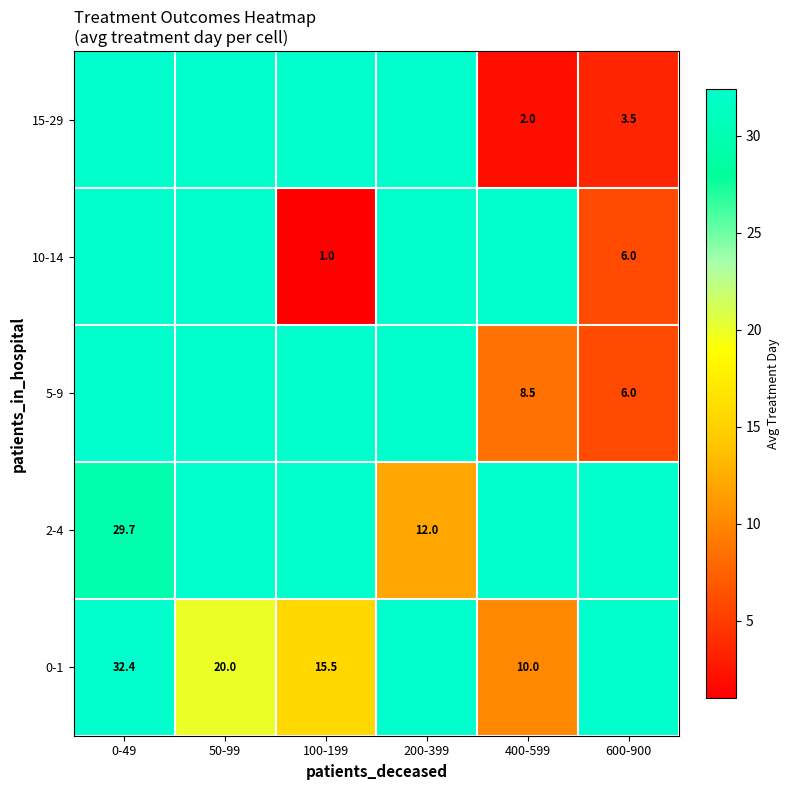

True or false: 2-4 has a value of 23.3 at 50-99.

False